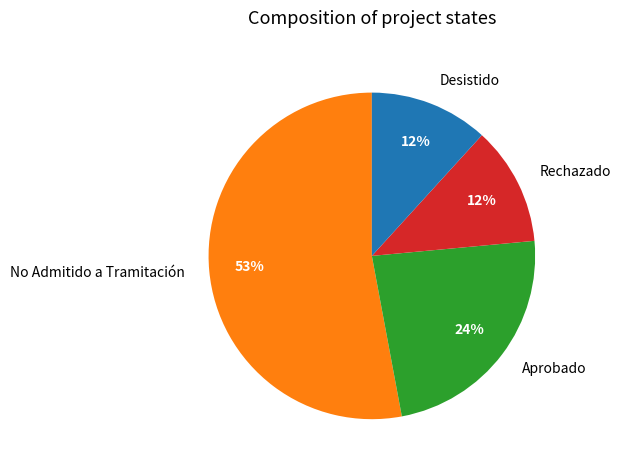

Which slice is the largest?

No Admitido a Tramitación